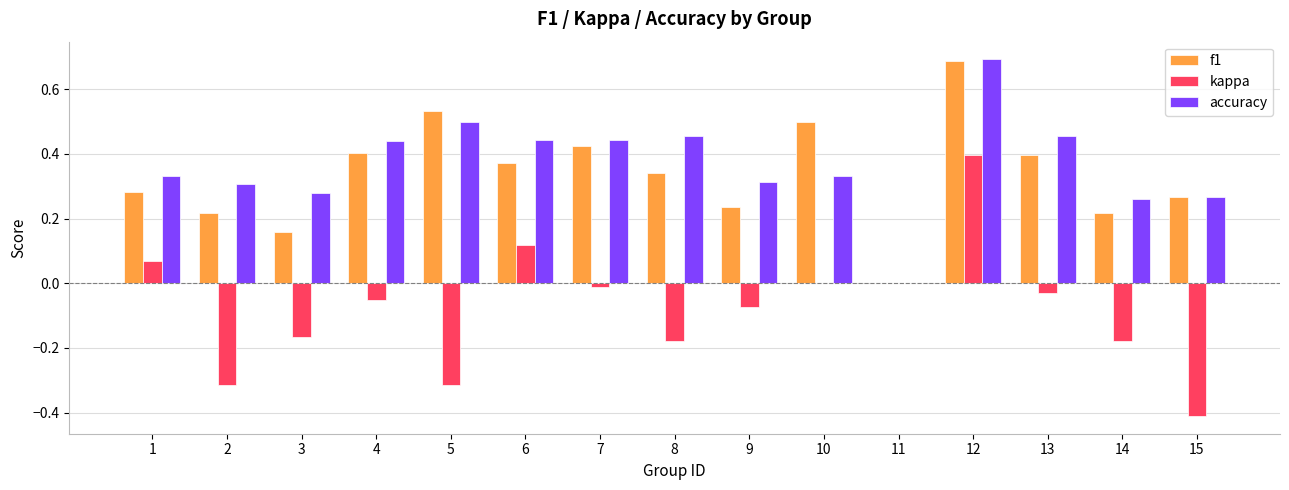

What are all the series names shown in the legend?

f1, kappa, accuracy